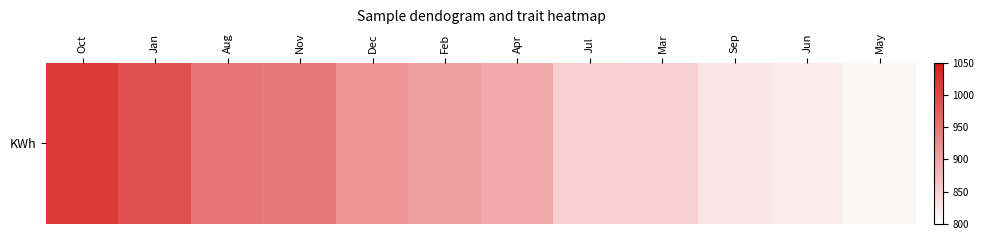

What is the smallest value displayed?

809